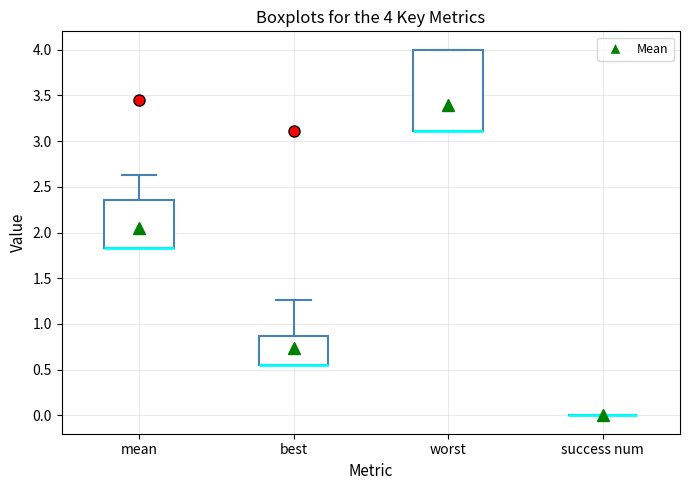

Comparing the boxes themselves (not the whiskers), which one is the tallest?

worst